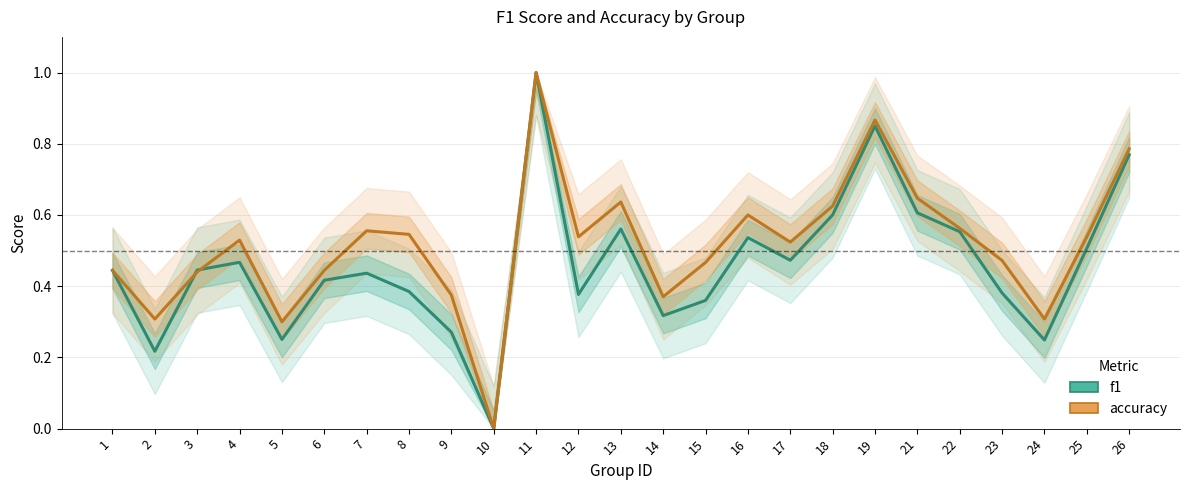

How many distinct data groups are displayed?

2